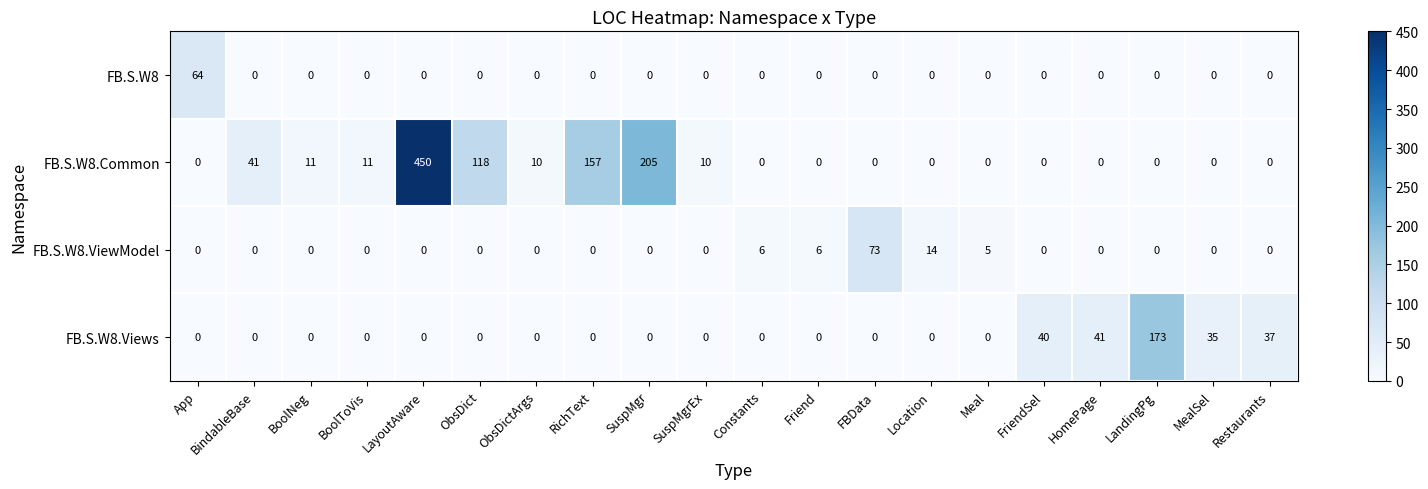

What is the difference between the highest and lowest values at SuspMgr?

205